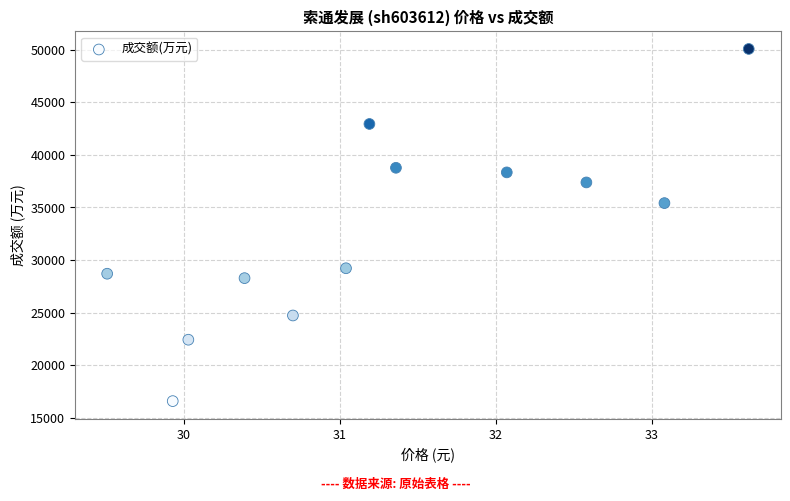

What is the range of Y values (max minus min)?

33472